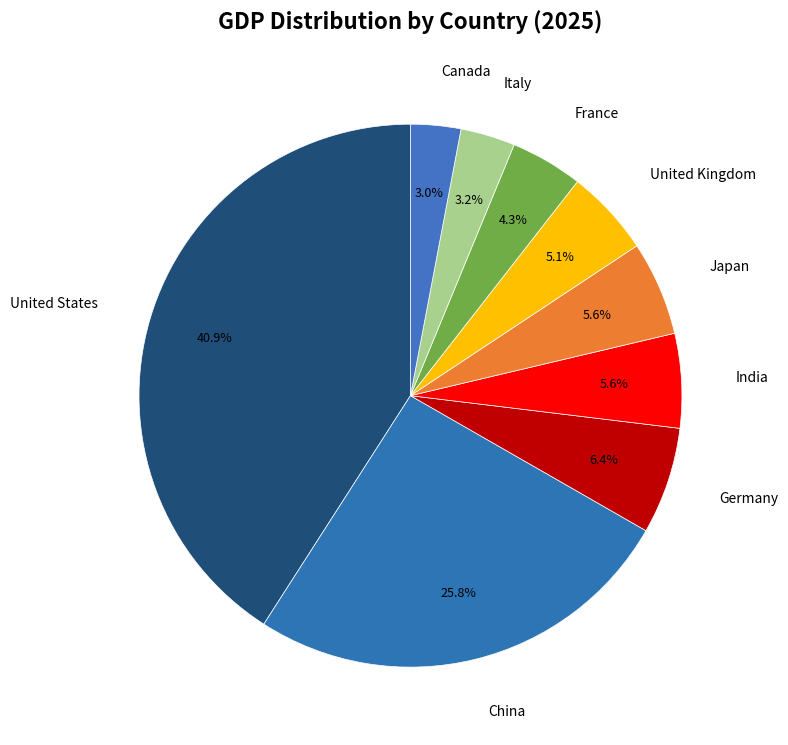

How many segments does this pie chart have?

9